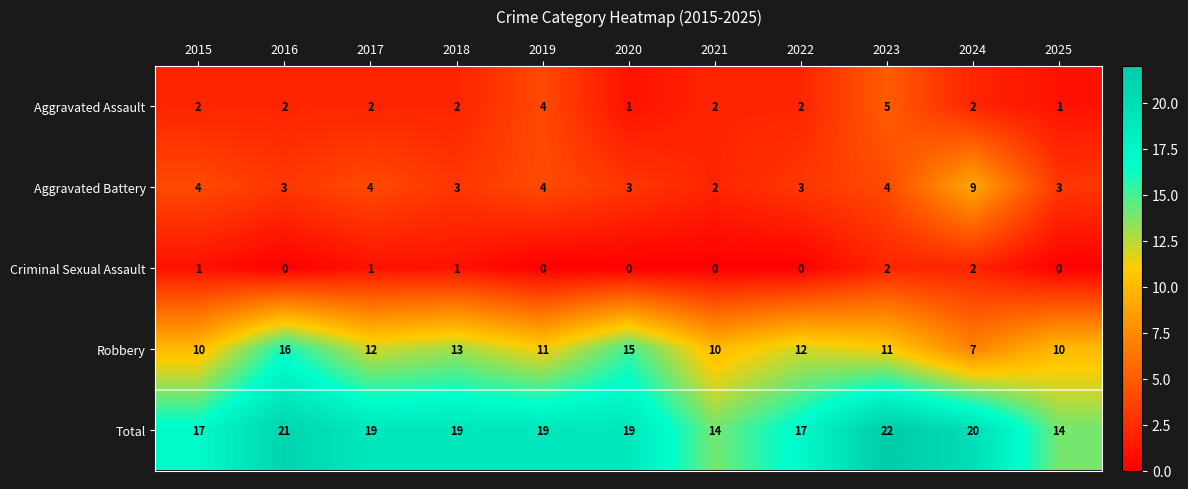

How many Aggravated Assault values are between 2 and 3?

7